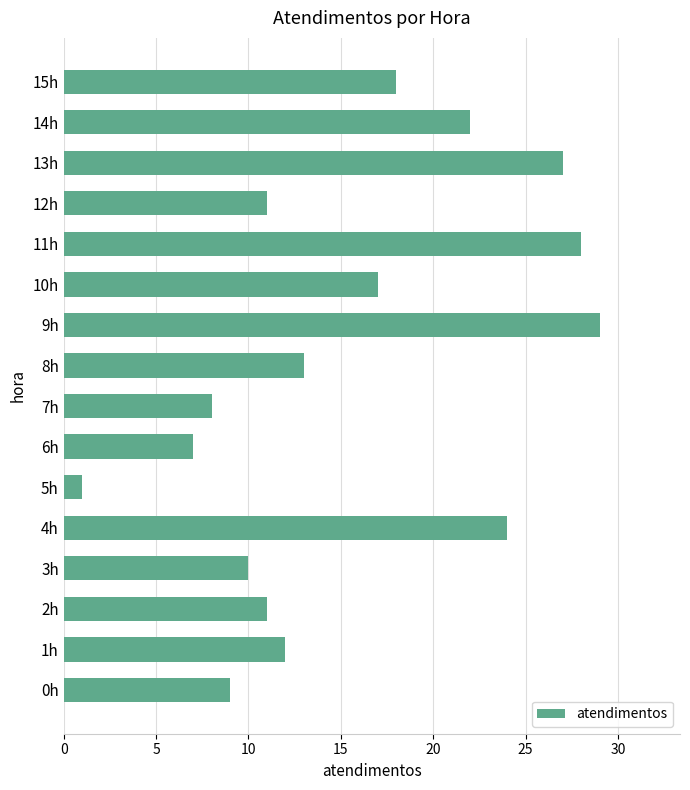

What is the sum of all values?

247